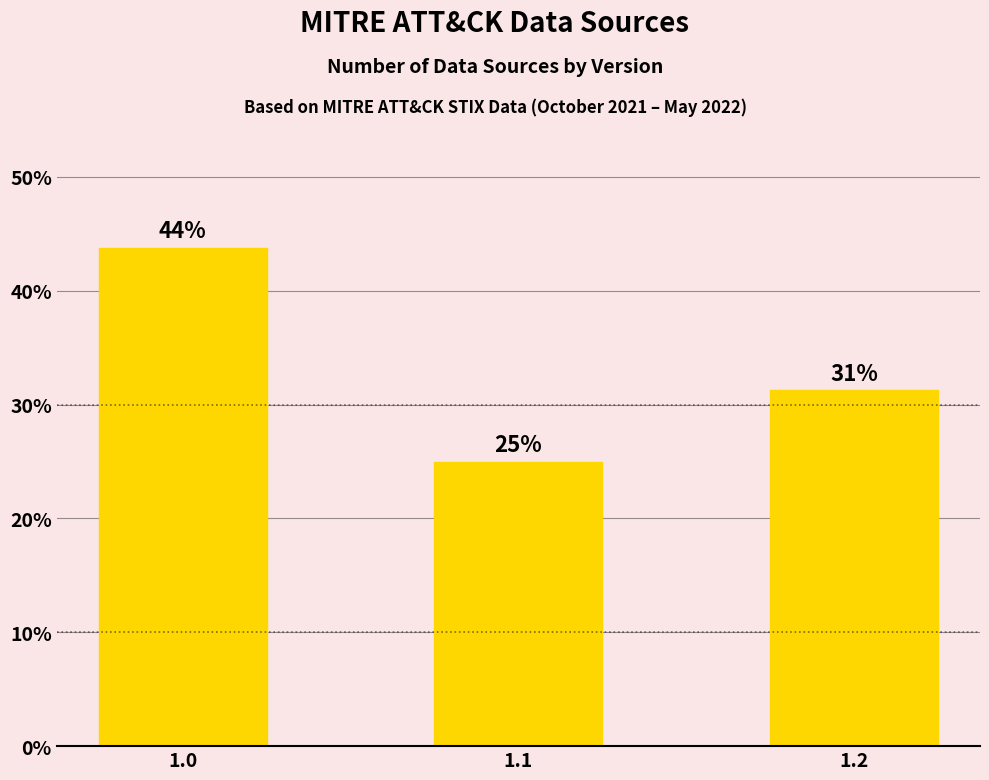

Where is the data nearest to the value 34?

1.2